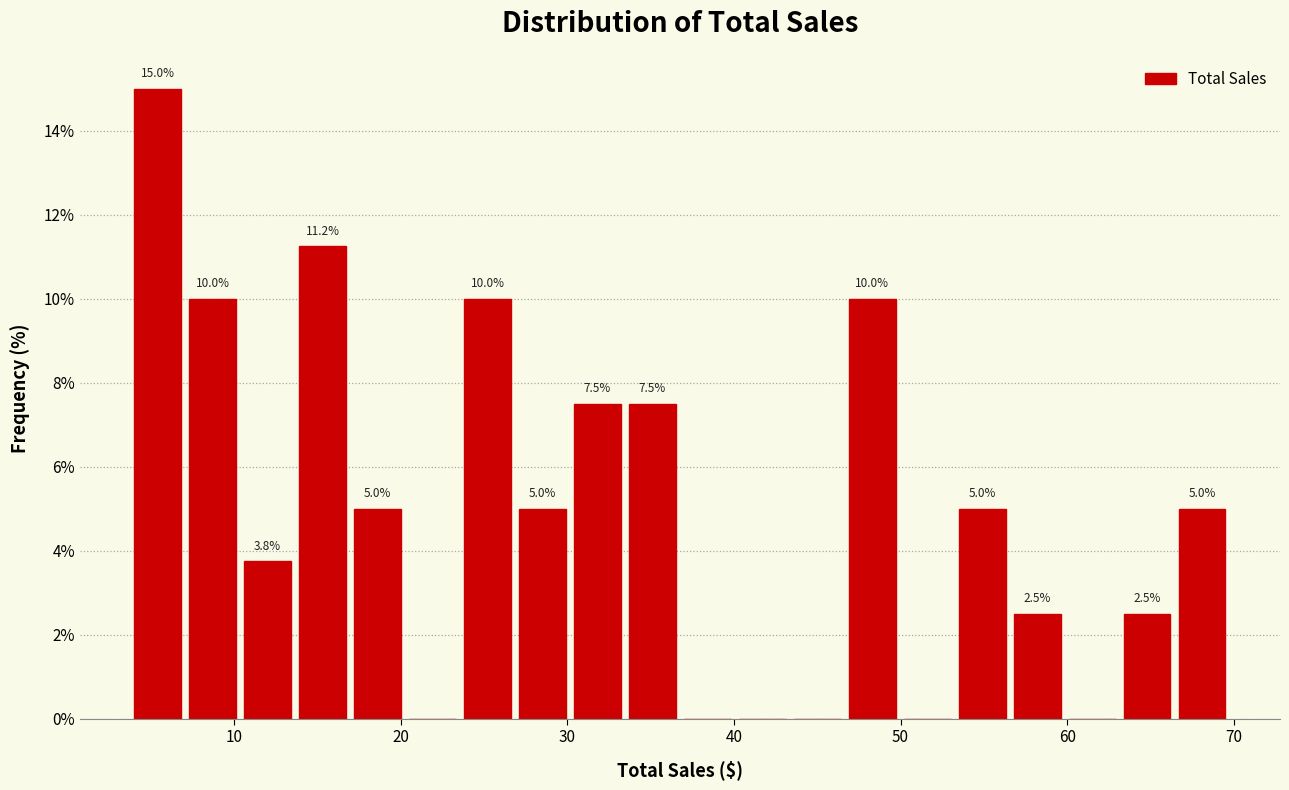

Around what value on the x-axis is the tallest bar? Give the approximate position of its centre, as read against the axis.

5